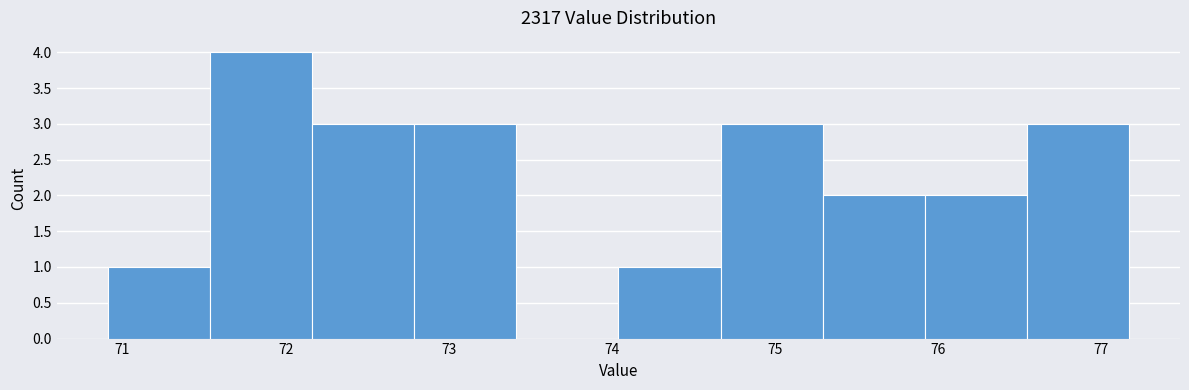

Reading left to right, list every bar in this chart as the range it spans on the x-axis followed by its height. Neither the bar edges nor the heights are printed on the chart, so give them approximately, as read against the axes.

70.9 to 71.5: 1
71.5 to 72.2: 4
72.2 to 72.8: 3
72.8 to 73.4: 3
73.4 to 74.0: 0
74.0 to 74.7: 1
74.7 to 75.3: 3
75.3 to 75.9: 2
75.9 to 76.5: 2
76.5 to 77.2: 3